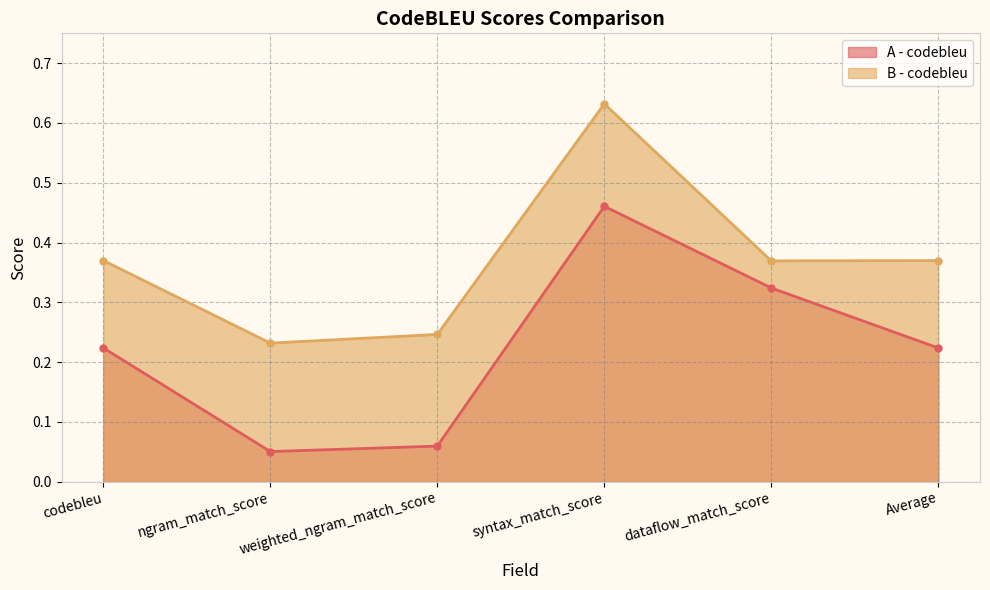

Does the chart have visible grid lines?

Yes